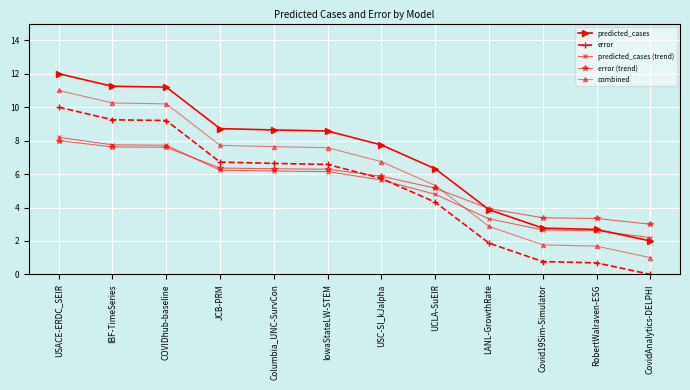

What is the difference between the maximum and minimum values in the error (trend) series?

5.0